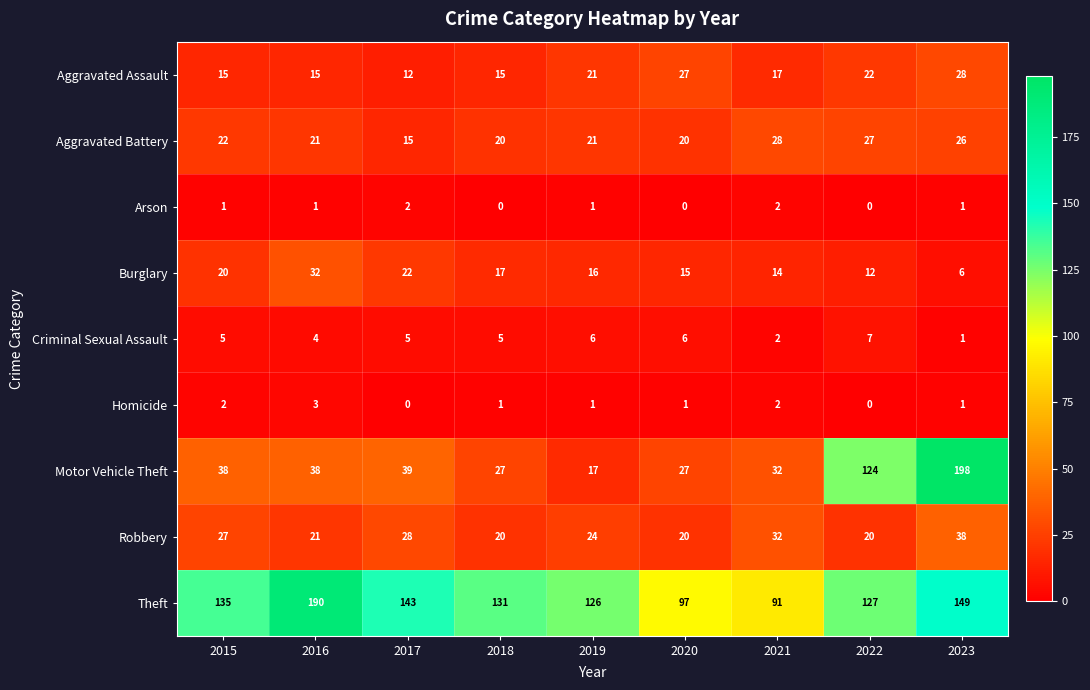

True or false: Burglary has a value of 15 at 2020.

True